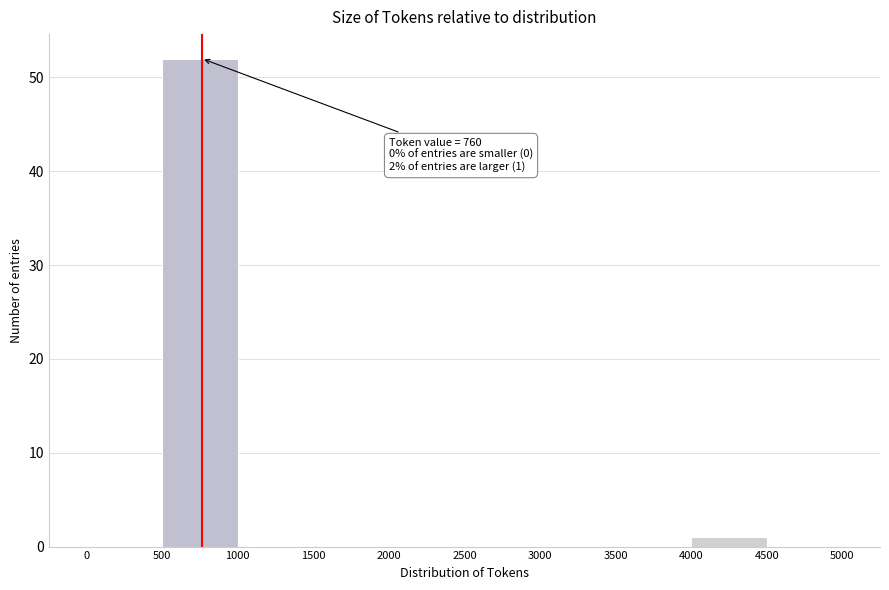

Which range on the x-axis has the tallest bar?

500 to 1000